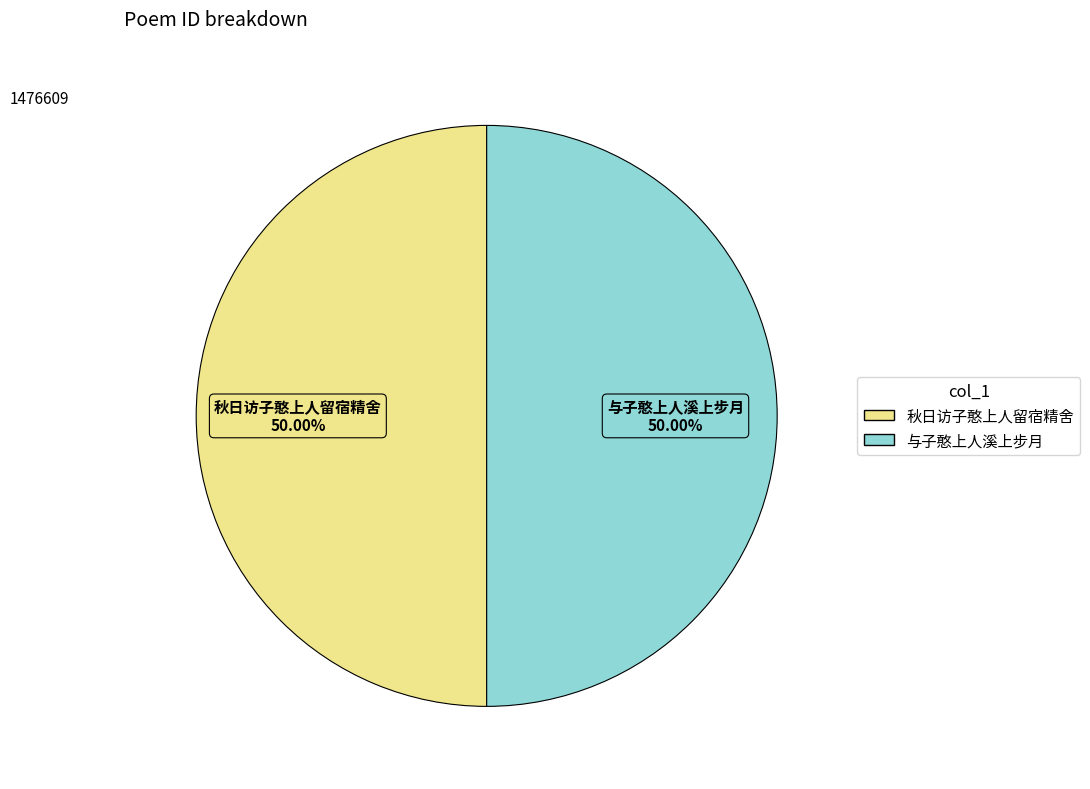

Approximately how many times larger is the value at 与子憨上人溪上步月 compared to 秋日访子憨上人留宿精舍?

1.0